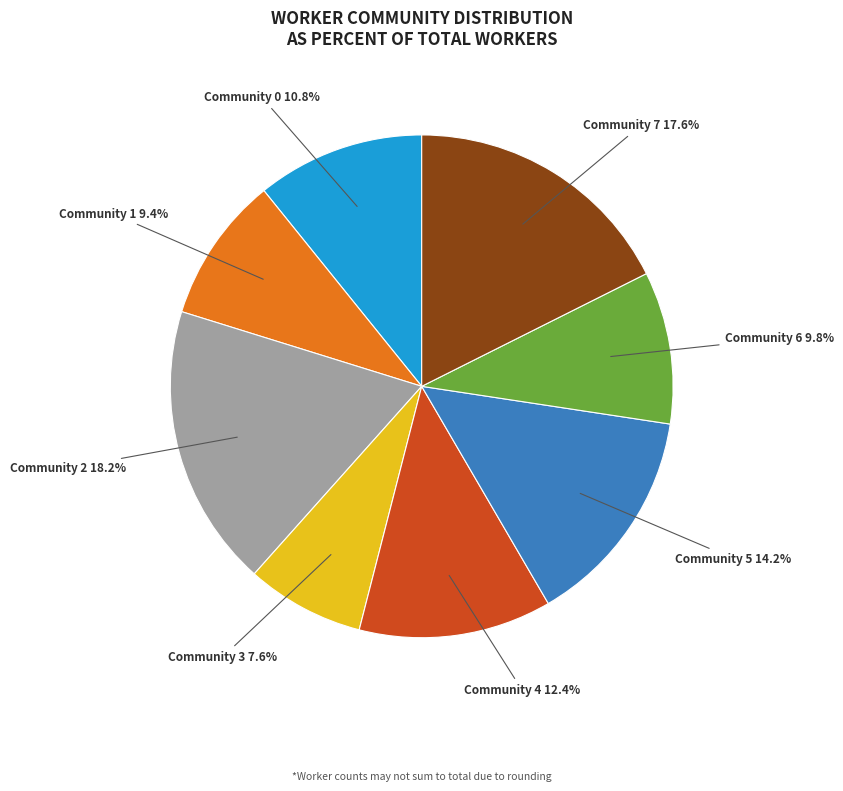

Does any single category account for the majority?

No